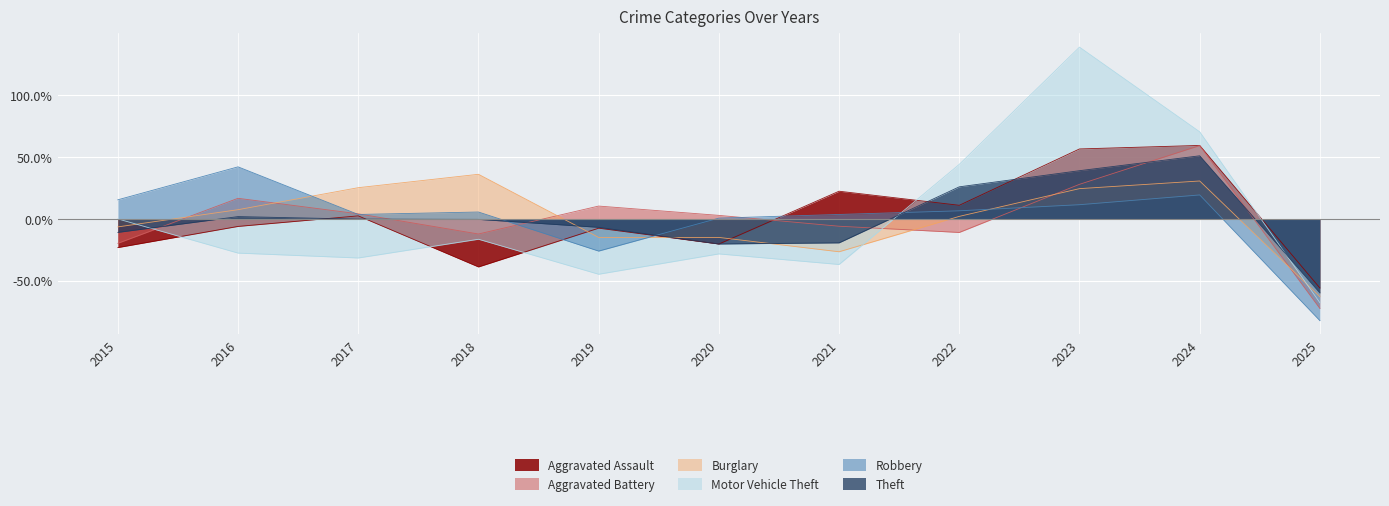

What is the value of the Theft point at the 11th from the left?

-59.8